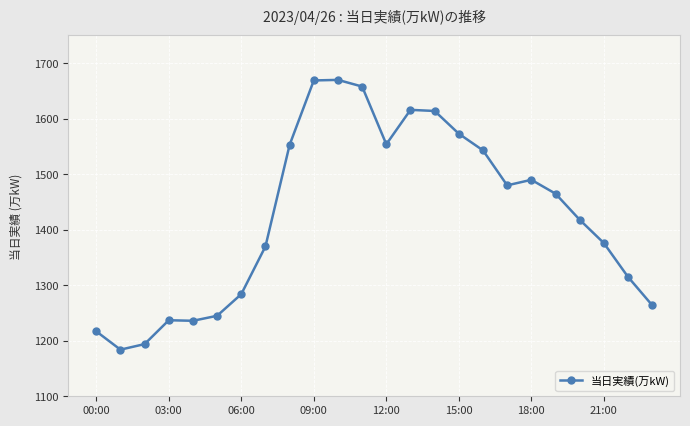

What is the average value?

1426